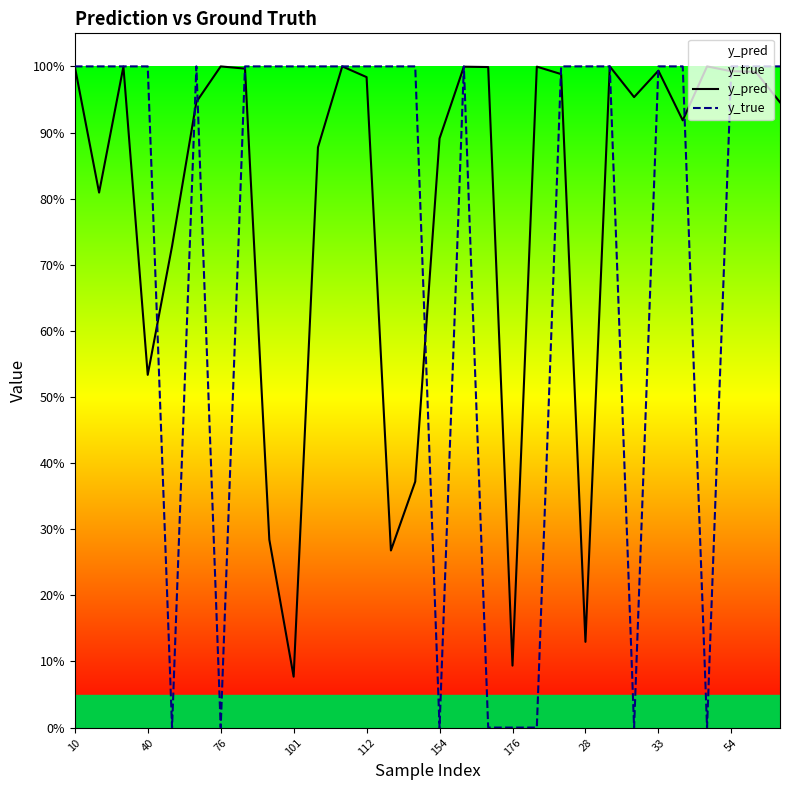

Does the chart display data point markers on the line(s)?

No